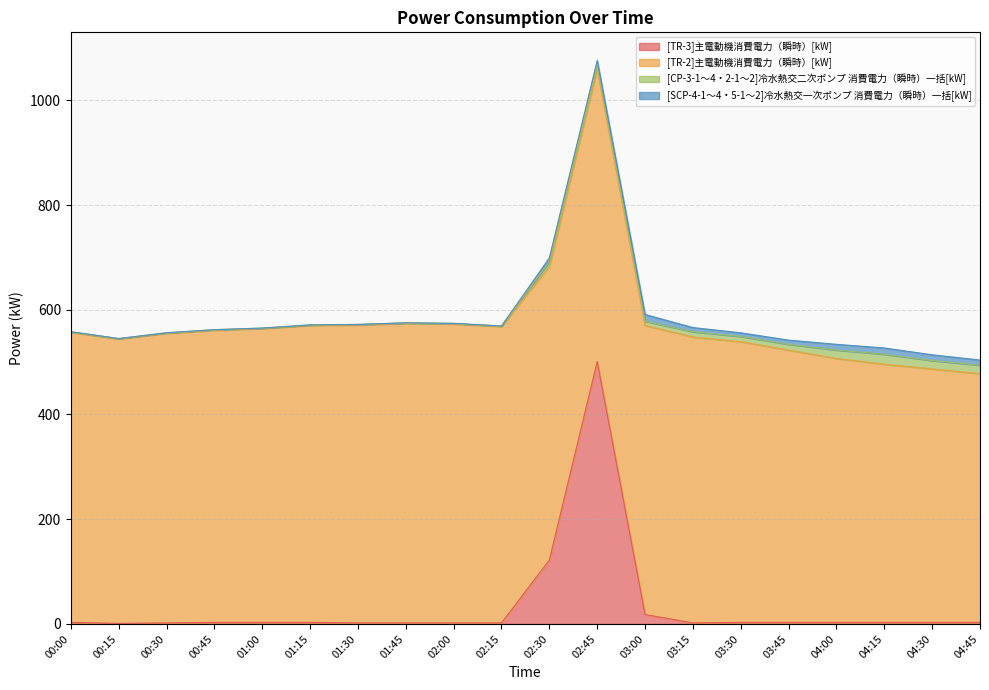

Reading right to left, extract all data points from this chart.

[TR-3]主電動機消費電力（瞬時）[kW]: 04:45=3	04:30=3	04:15=3	04:00=3	03:45=3	03:30=3	03:15=2	03:00=18	02:45=501	02:30=122	02:15=2	02:00=2	01:45=2	01:30=2	01:15=3	01:00=3	00:45=3	00:30=2	00:15=1	00:00=3
[TR-2]主電動機消費電力（瞬時）[kW]: 04:45=475	04:30=484	04:15=493	04:00=504	03:45=520	03:30=536	03:15=546	03:00=552	02:45=559	02:30=561	02:15=566	02:00=571	01:45=572	01:30=569	01:15=567	01:00=561	00:45=558	00:30=553	00:15=543	00:00=554
[CP-3-1～4・2-1～2]冷水熱交二次ポンプ 消費電力（瞬時）一括[kW]: 04:45=16	04:30=16	04:15=19	04:00=16	03:45=11	03:30=10	03:15=10	03:00=8	02:45=8	02:30=9	02:15=1	02:00=1	01:45=1	01:30=1	01:15=1	01:00=1	00:45=1	00:30=1	00:15=1	00:00=1
[SCP-4-1～4・5-1～2]冷水熱交一次ポンプ 消費電力（瞬時）一括[kW]: 04:45=10	04:30=11	04:15=12	04:00=11	03:45=8	03:30=7	03:15=8	03:00=13	02:45=8	02:30=7	02:15=0	02:00=0	01:45=0	01:30=0	01:15=0	01:00=0	00:45=0	00:30=0	00:15=0	00:00=0